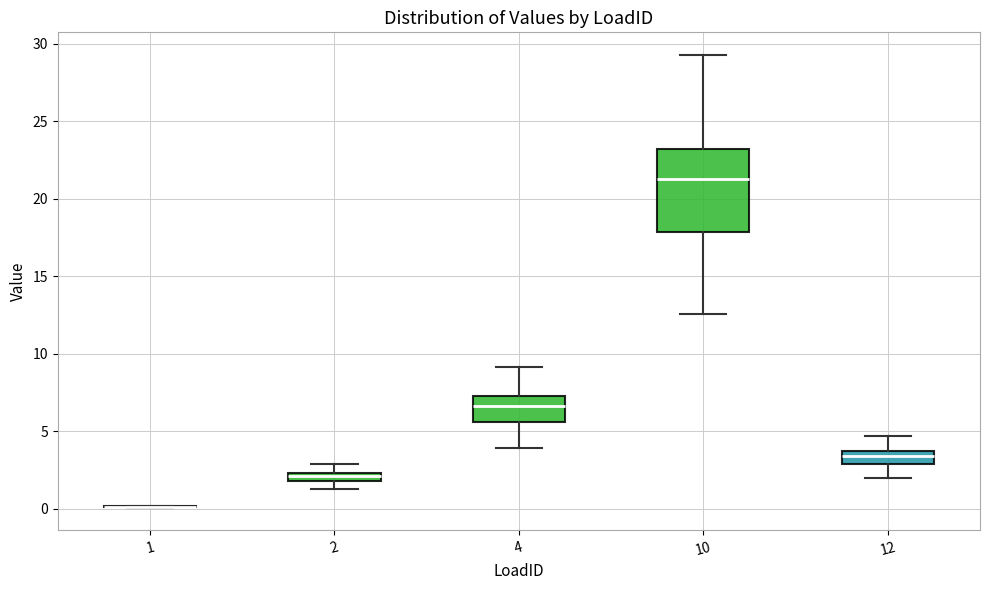

Where does the lower whisker of the box at x = 12 end on the y-axis? The values are not printed on the chart, so give them approximately, as read against the axis.

2.0